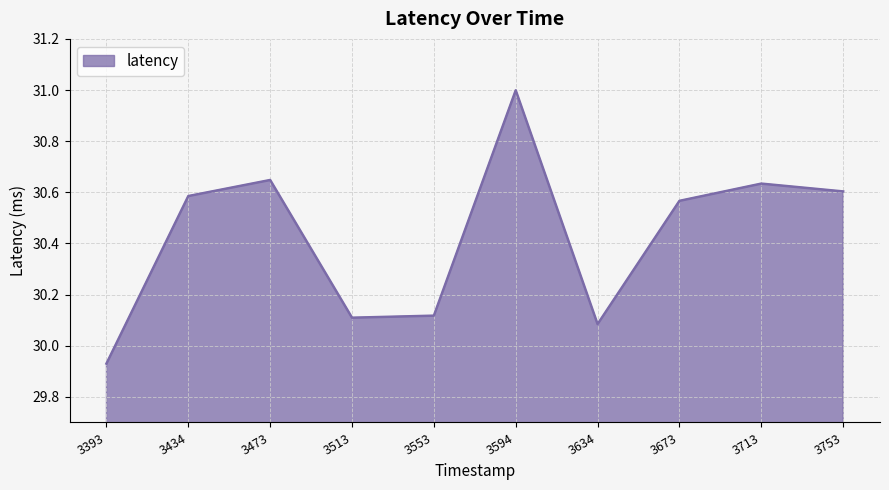

At which label does the data first exceed 30?

3434